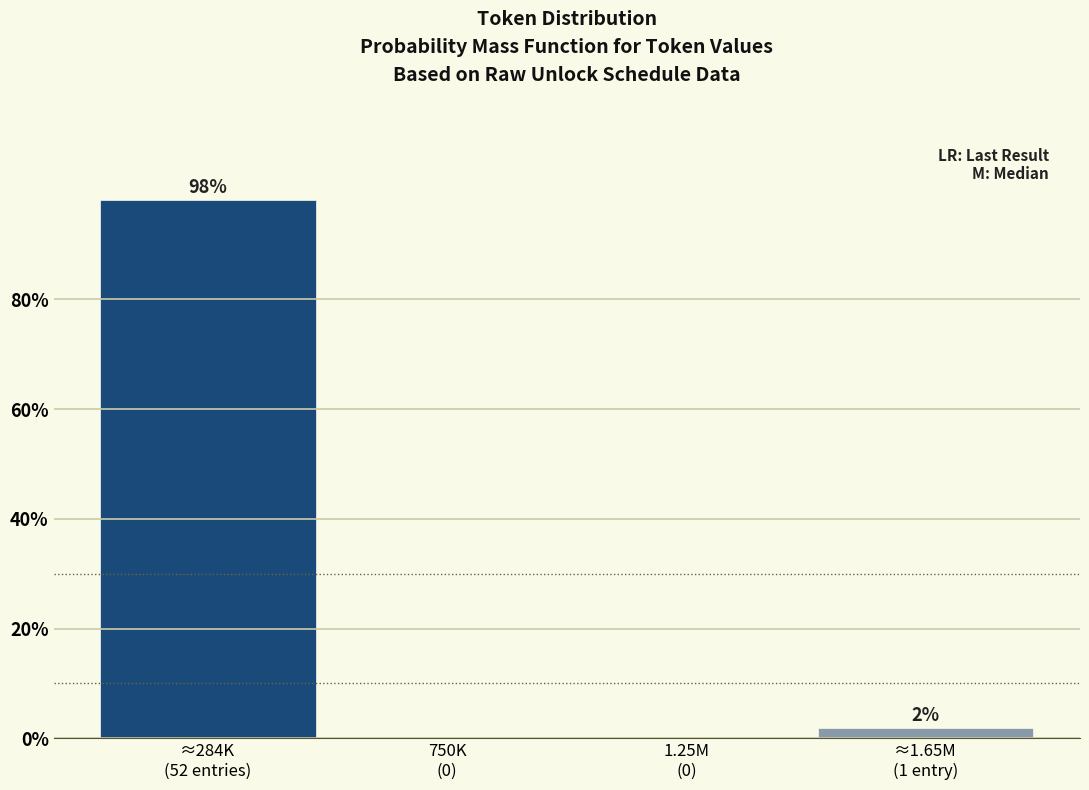

What is the sum of all values?

100.0